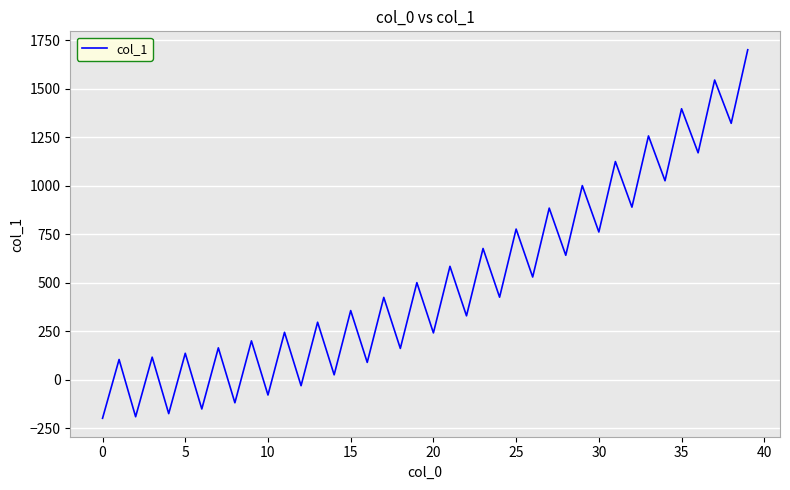

What is the minimum value shown in the chart?

-199